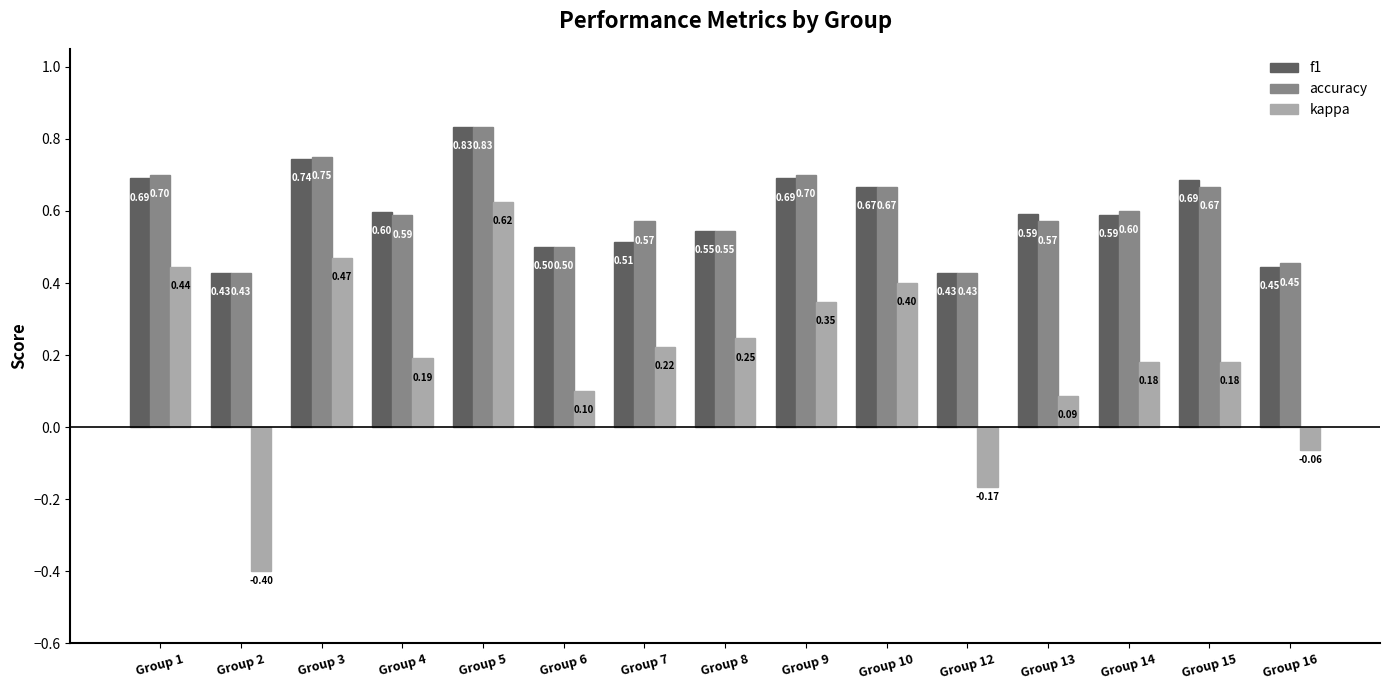

What is the total value across all series at Group 5?

2.3